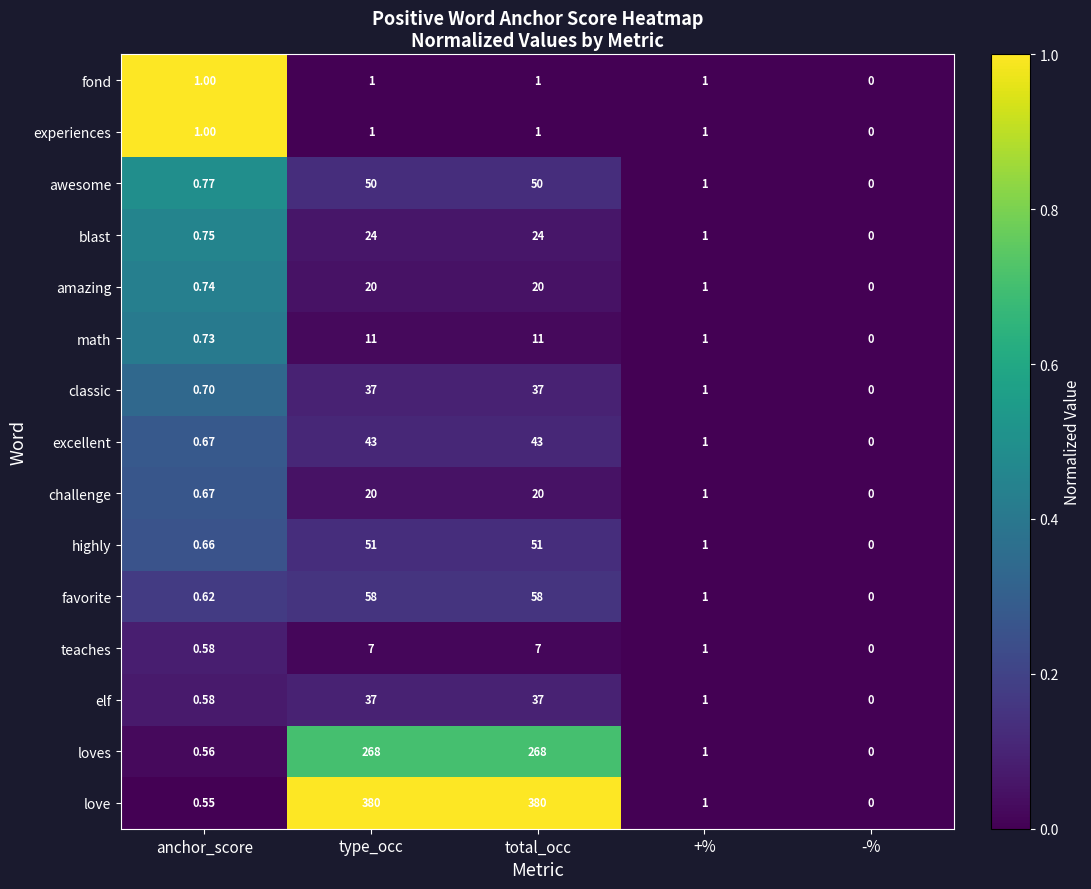

Which series has the widest spread of values?

love